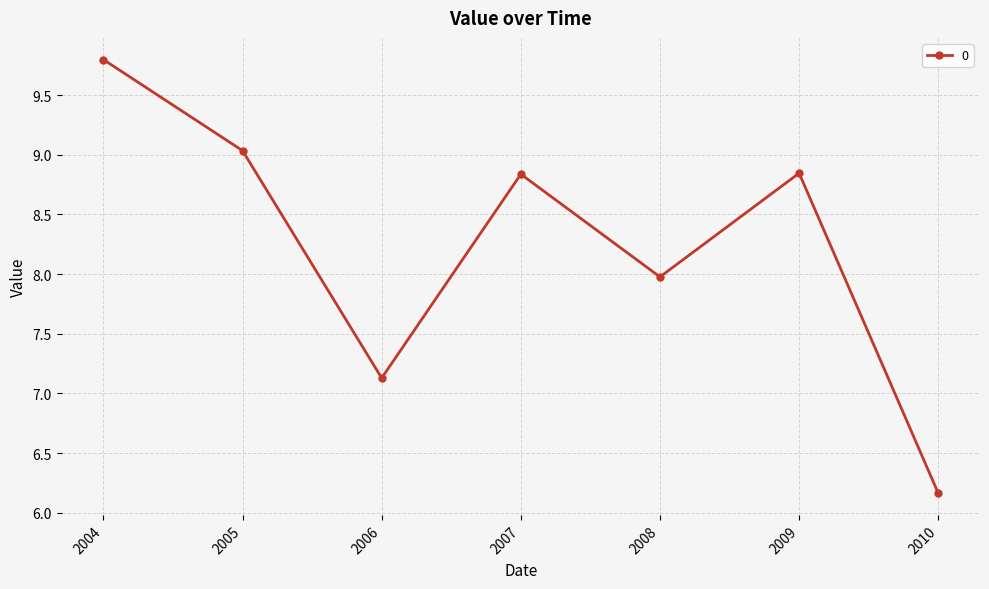

The chart shows a value of 8.8 at 2007. True or false?

True